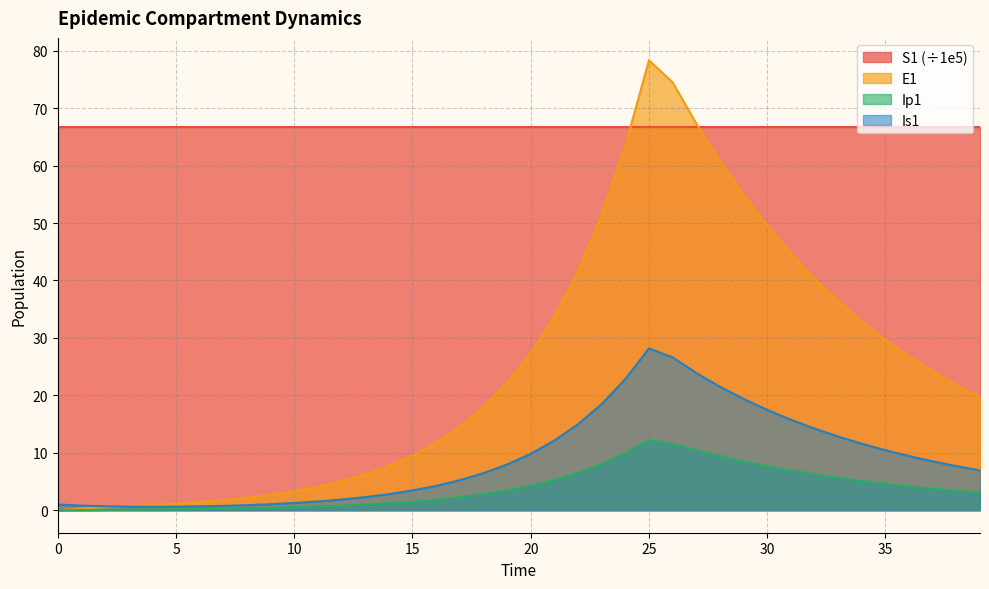

What is the difference between the maximum and minimum values in the Ip1 series?

12.2